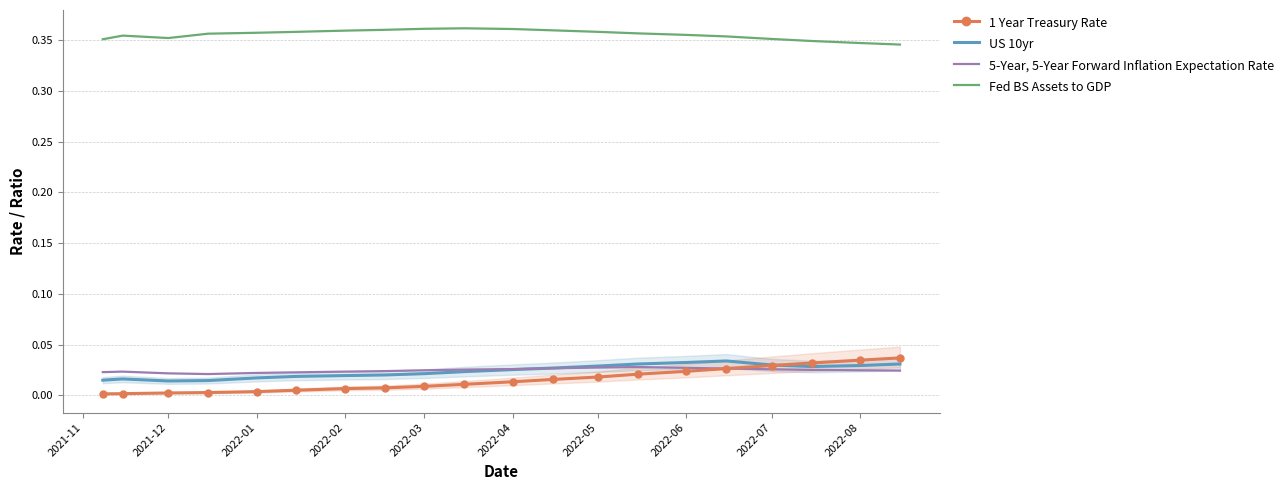

True or false: 1 Year Treasury Rate and Fed BS Assets to GDP intersect in this chart.

False